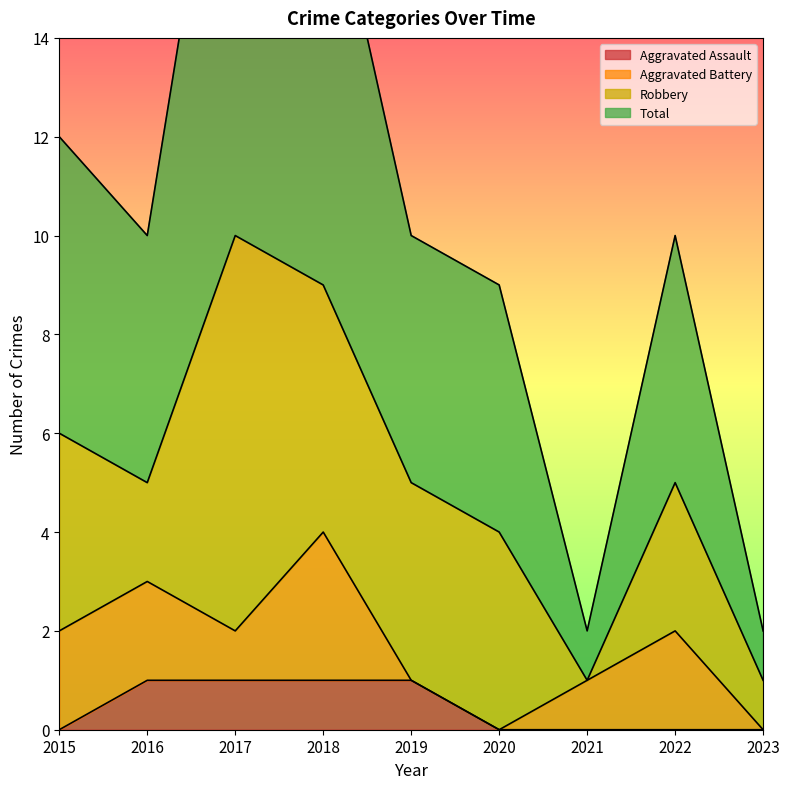

The Aggravated Assault series shows 1 at 2019. True or false?

True